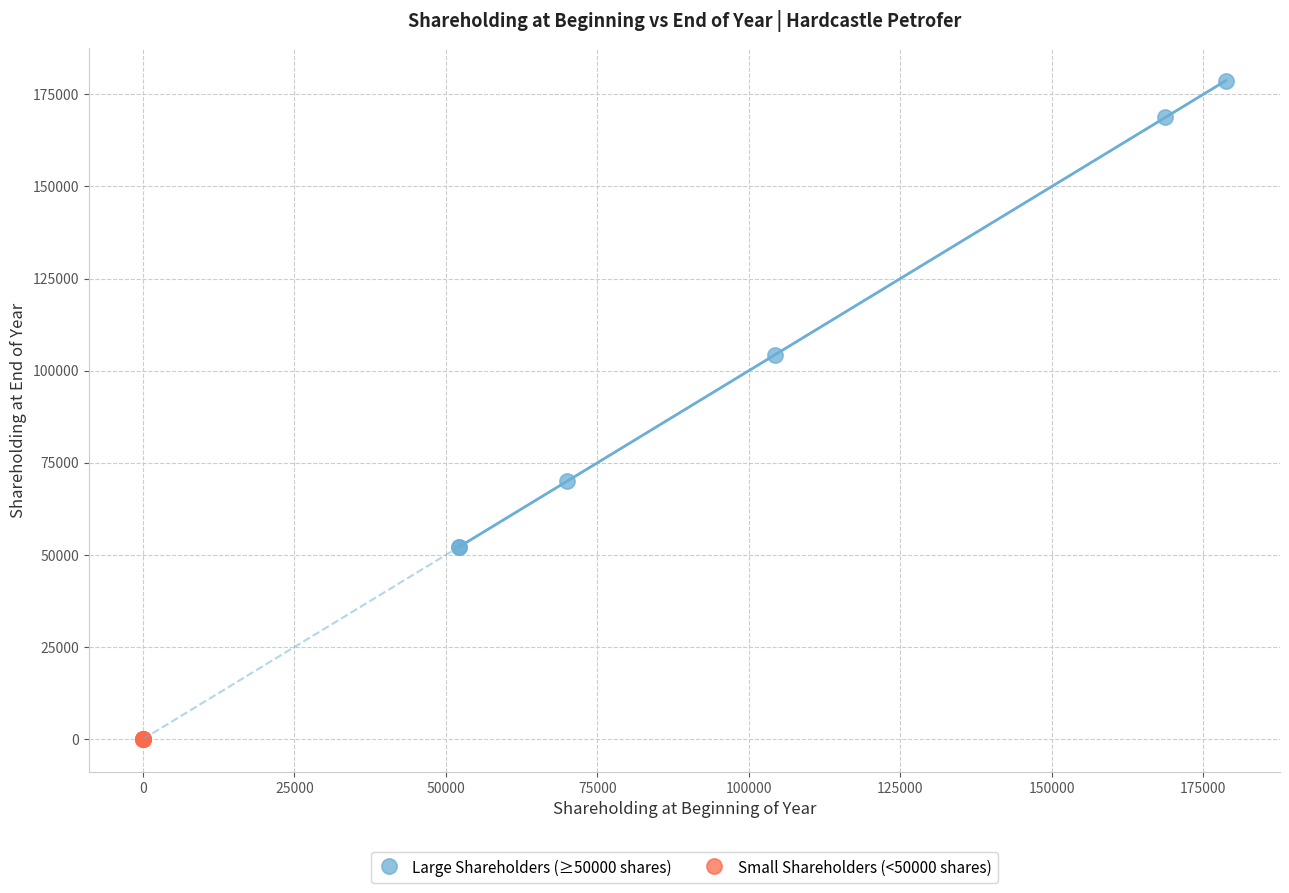

What are all the series names shown in the legend?

Large Shareholders (≥50000 shares), Small Shareholders (<50000 shares)